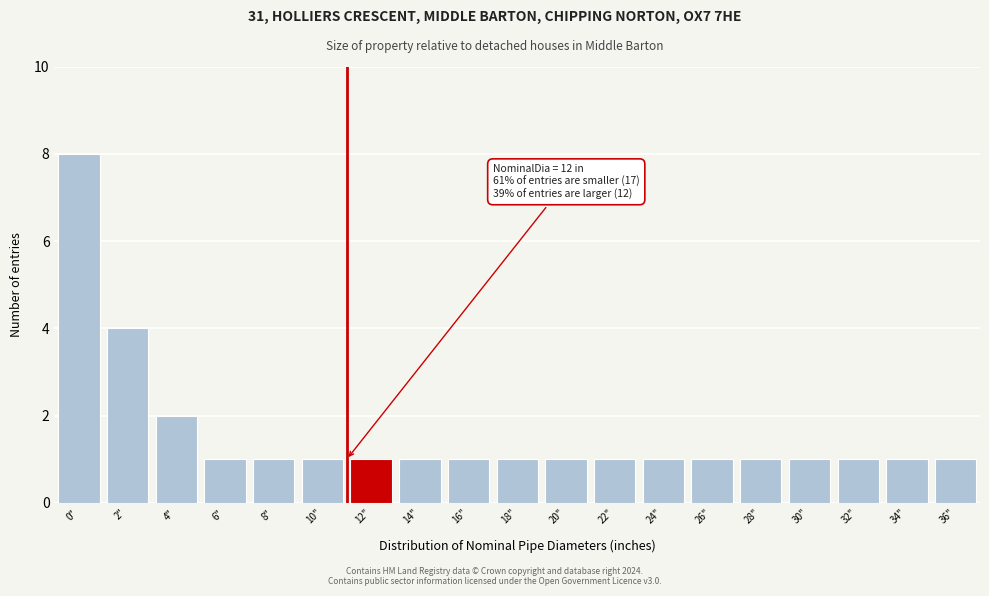

Reading left to right, list all the values displayed in this chart.

8	4	2	1	1	1	1	1	1	1	1	1	1	1	1	1	1	1	1